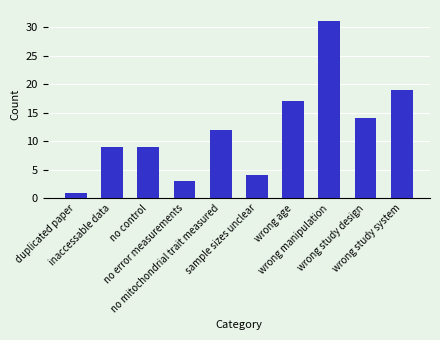

What is the difference between the second highest and second lowest values?

16